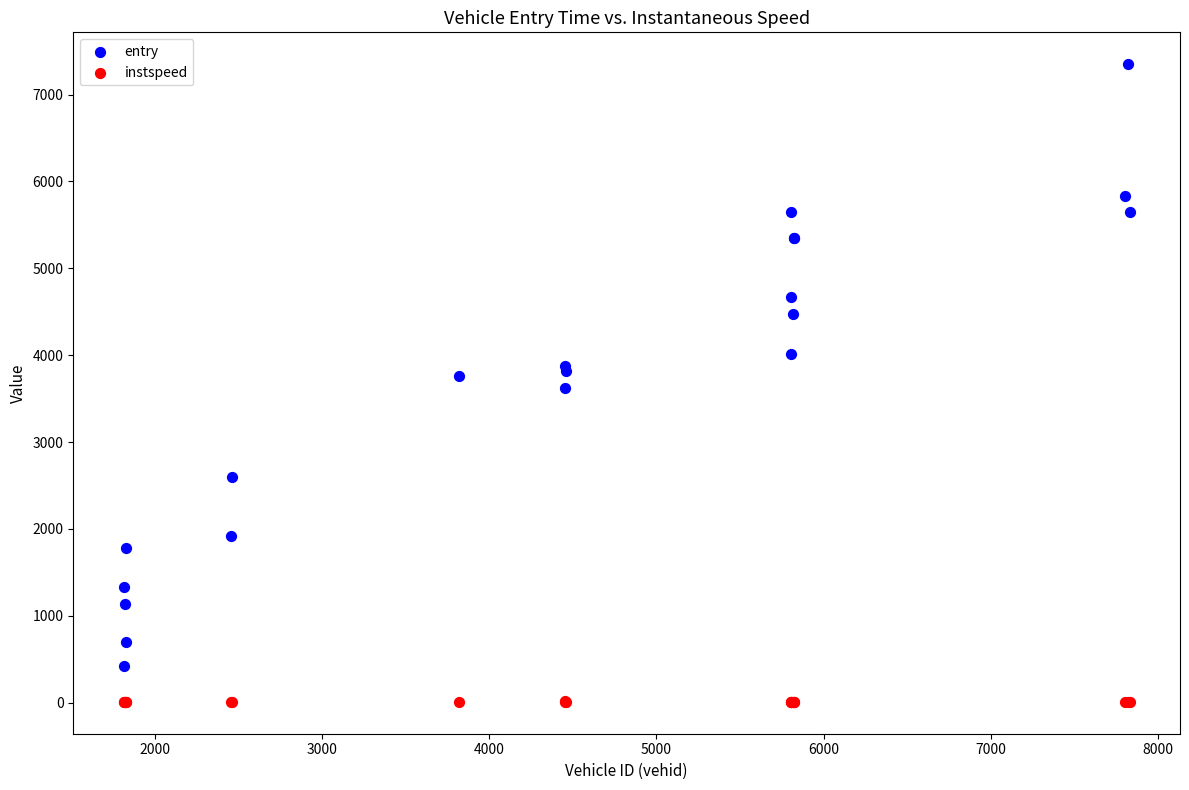

Which series has the largest Y range (max minus min)?

entry